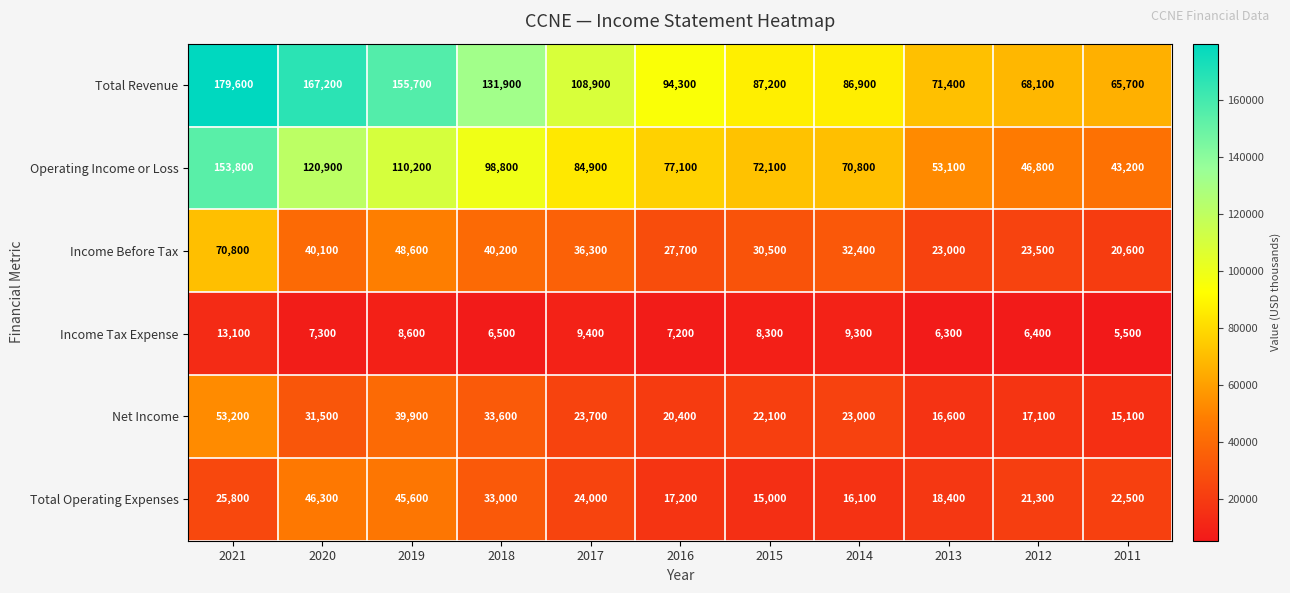

How many values in the Income Tax Expense series are below 7300?

5